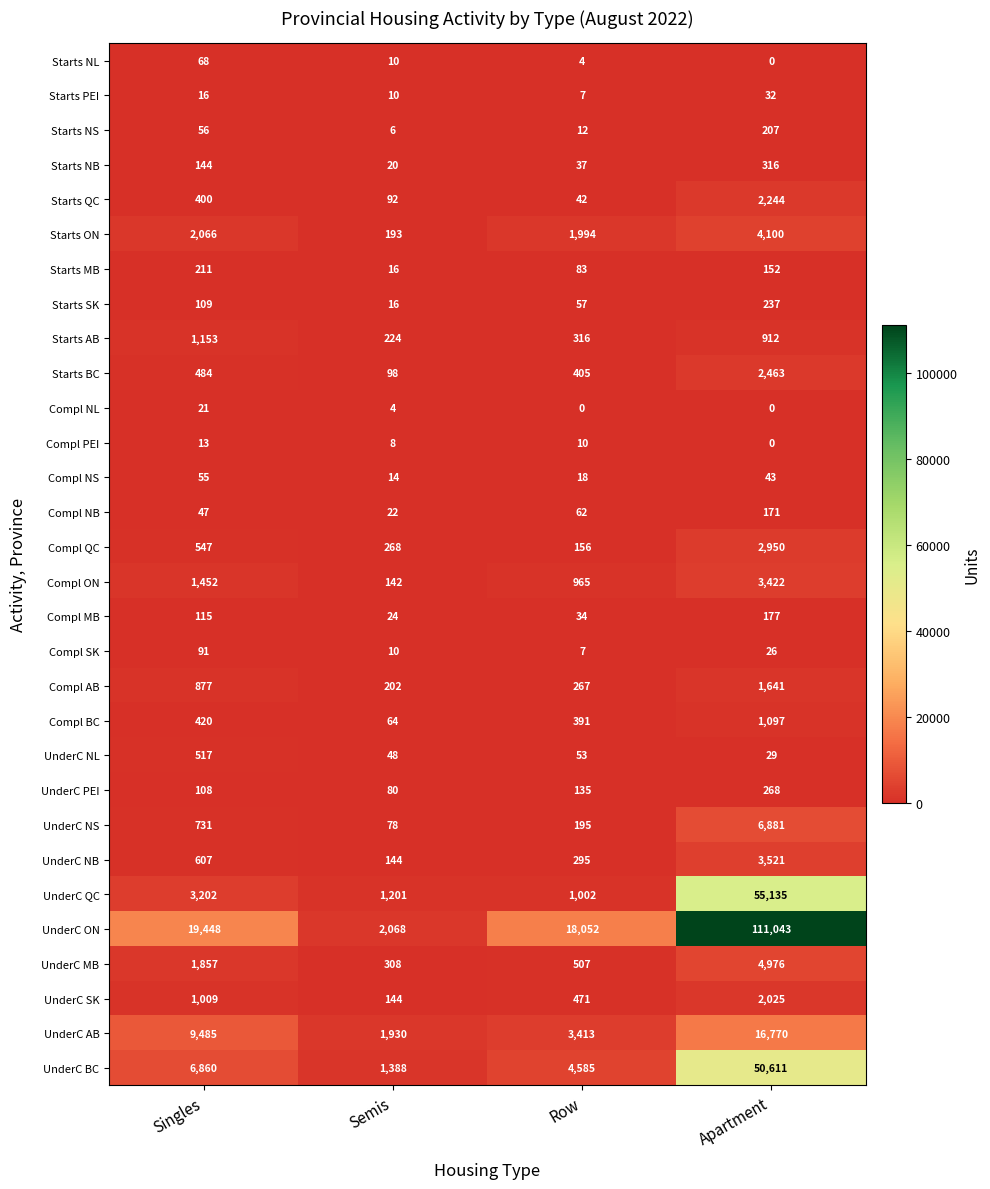

Rank the series at Singles from highest to lowest value.

UnderC ON, UnderC AB, UnderC BC, UnderC QC, Starts ON, UnderC MB, Compl ON, Starts AB, UnderC SK, Compl AB, UnderC NS, UnderC NB, Compl QC, UnderC NL, Starts BC, Compl BC, Starts QC, Starts MB, Starts NB, Compl MB, Starts SK, UnderC PEI, Compl SK, Starts NL, Starts NS, Compl NS, Compl NB, Compl NL, Starts PEI, Compl PEI